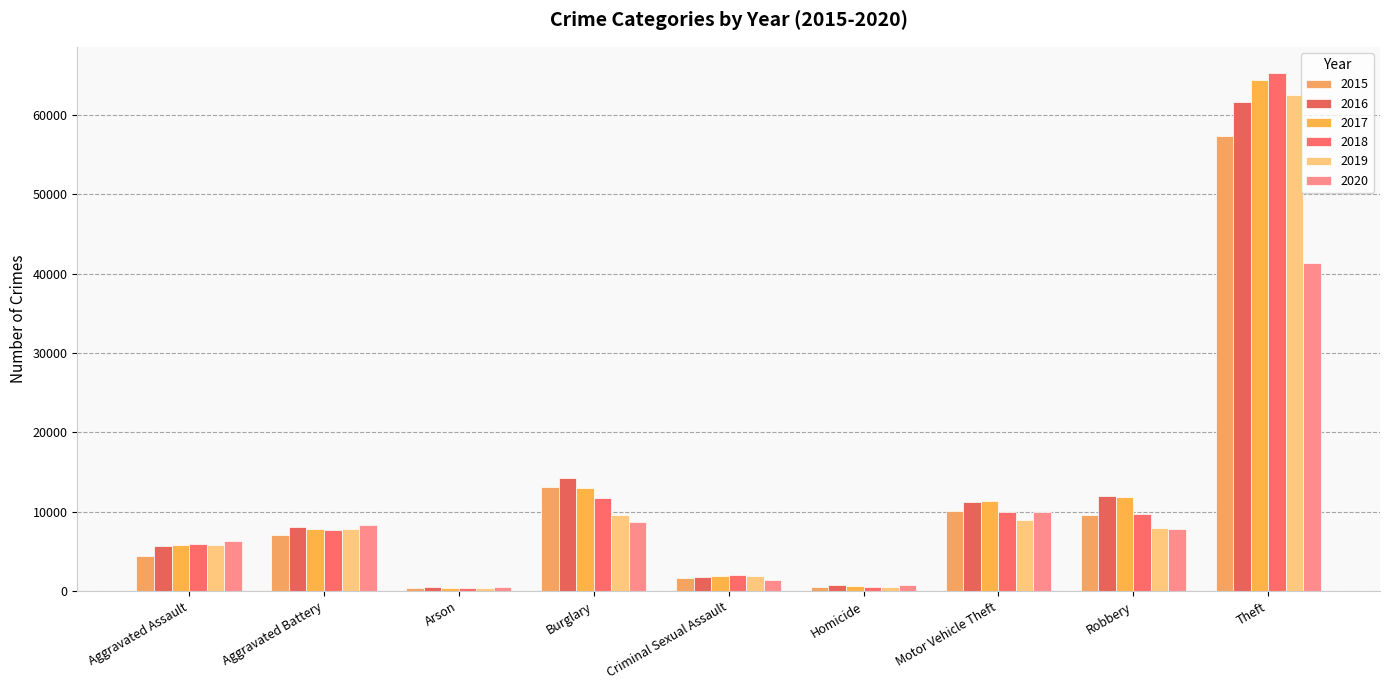

What is the minimum value shown in the chart?

373